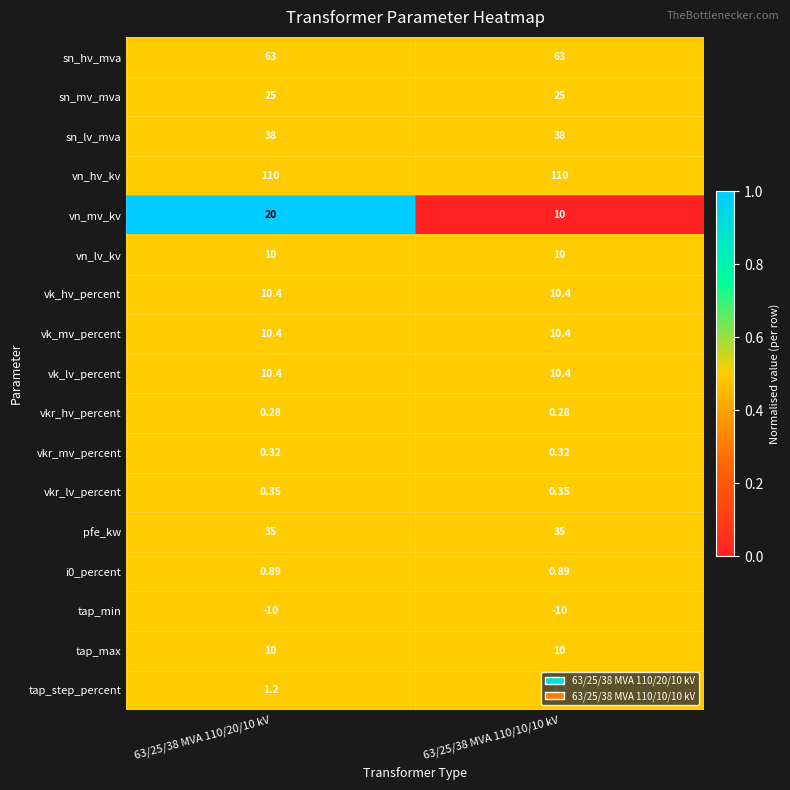

Which series has the largest total across all categories?

vn_hv_kv